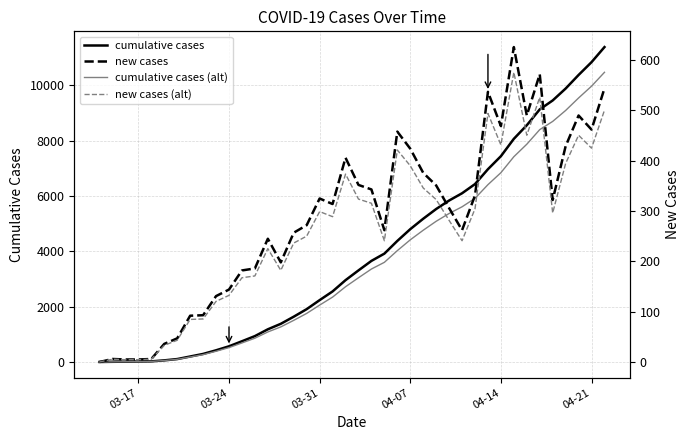

The value of new cases (alt) at 35 is 489.1. True or false?

False